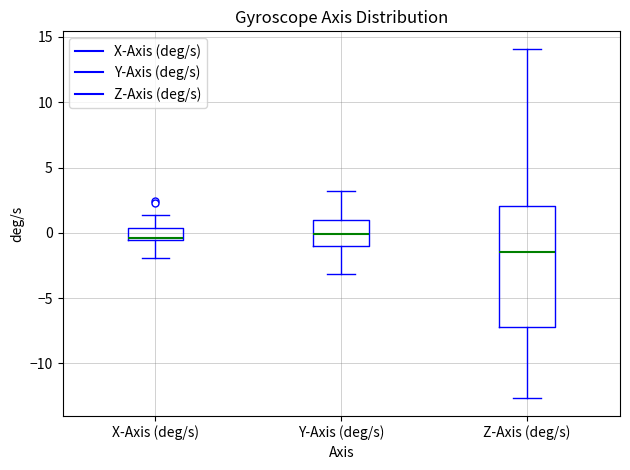

Where is the lower edge of the box for Z-Axis (deg/s) on the y-axis? The values are not printed on the chart, so give them approximately, as read against the axis.

-7.0